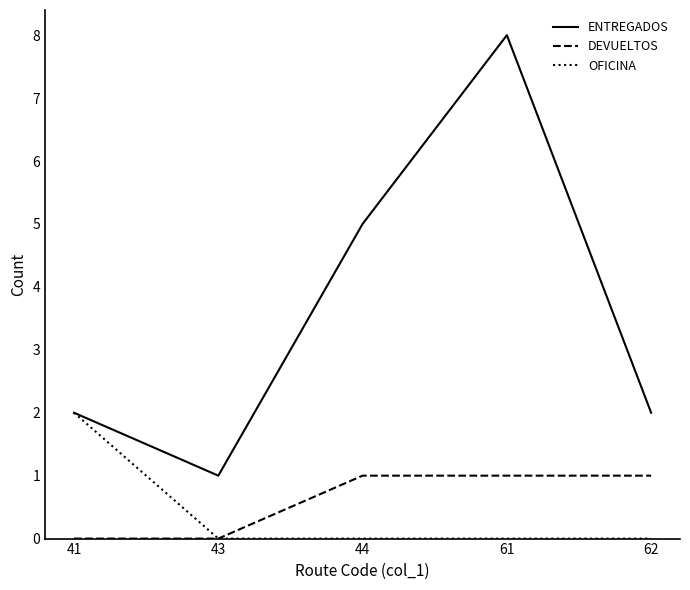

Between 43 and 61, which series saw the biggest shift?

ENTREGADOS